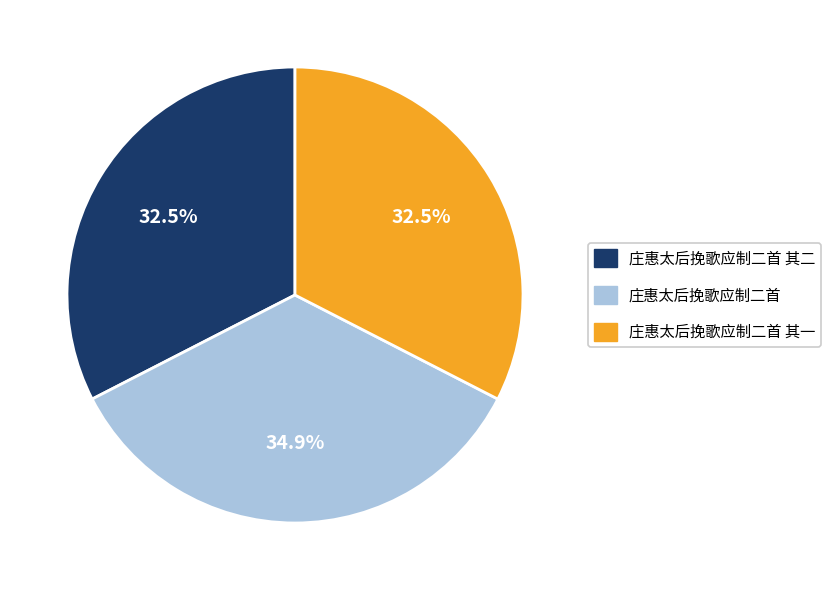

To the nearest percent, what is the average slice percentage?

33%